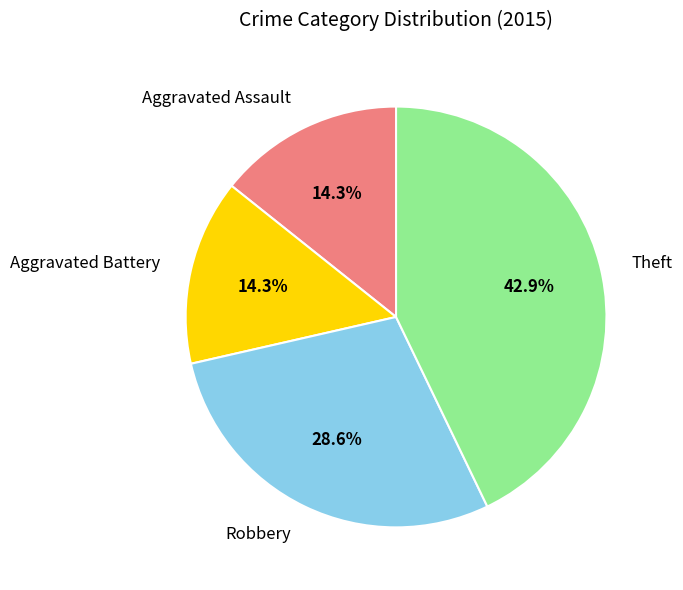

How many slices are in this pie chart?

4